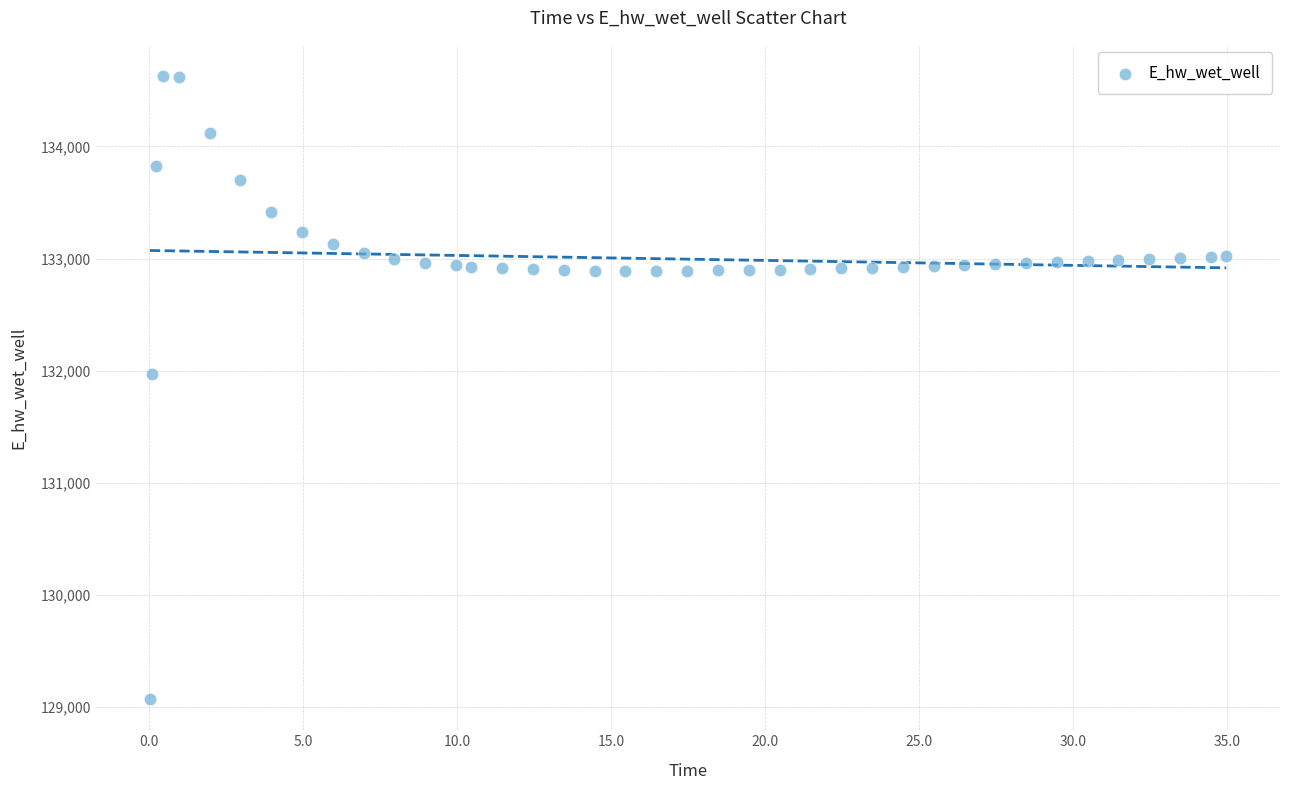

What Y value in the scatter plot is closest to 131849?

131970.0